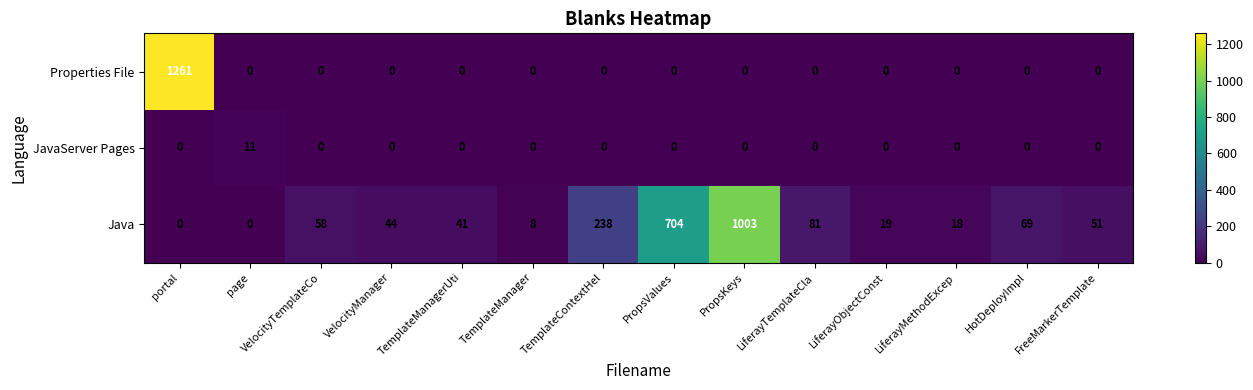

The value of Java at TemplateManagerUti is 41. True or false?

True